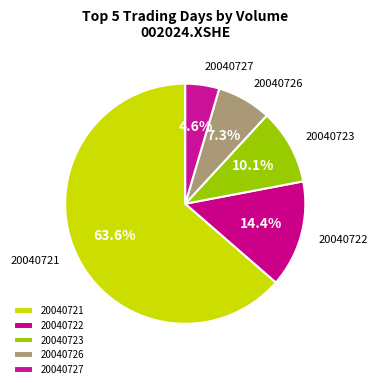

Which has a higher value, 20040723 or 20040722?

20040722